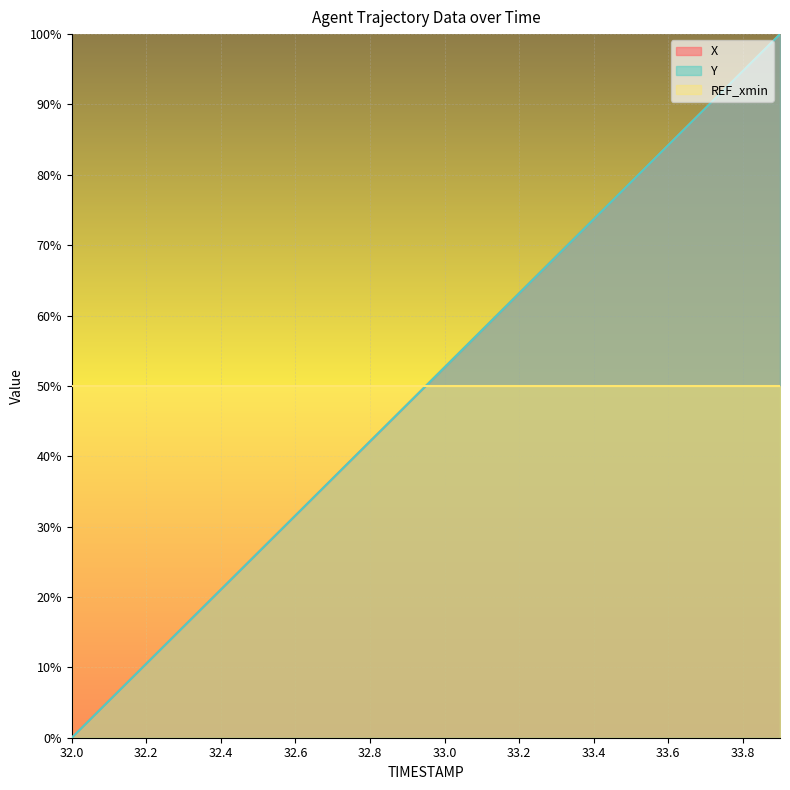

What is the sum of the Y values at 32.4 and 32.2?

31.6